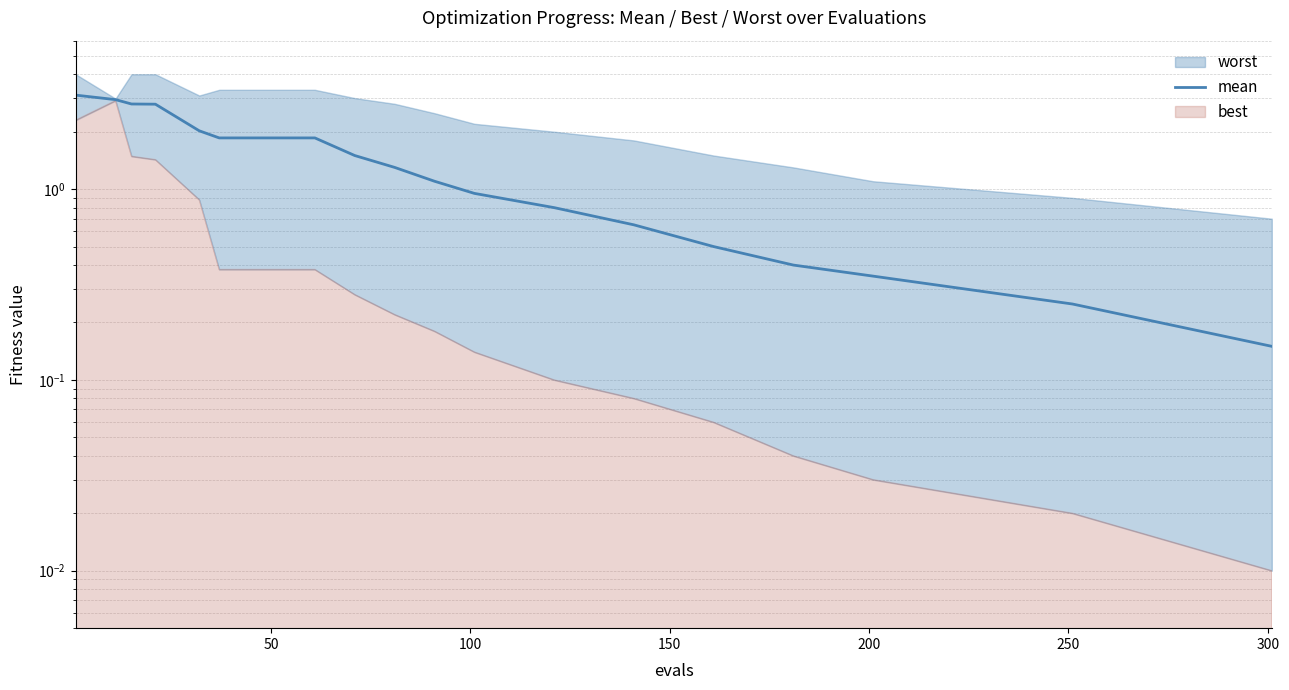

Count the number of categories in the chart.

20